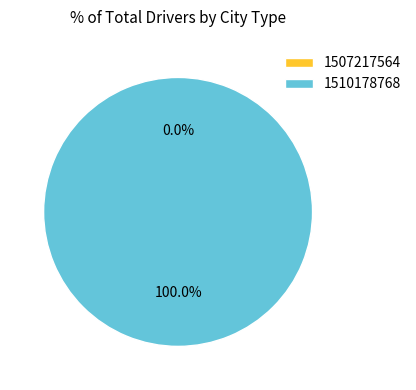

To the nearest percent, what is the combined percentage of 1510178768 and 1507217564?

100%